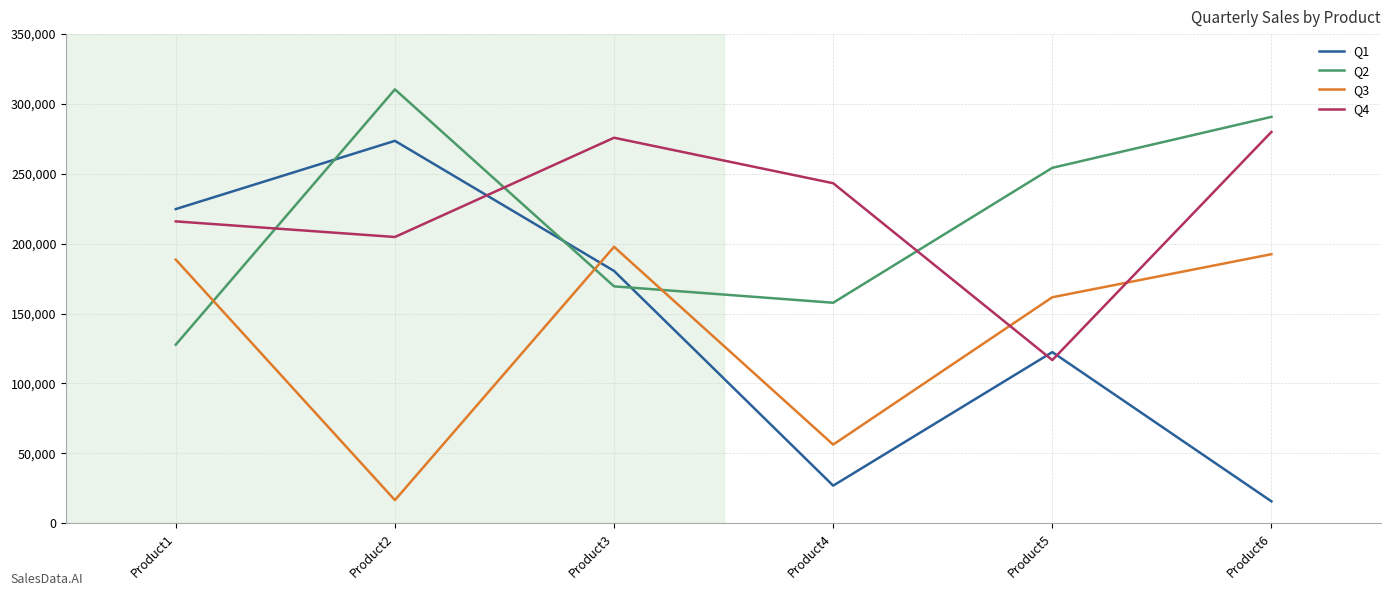

What is the difference between the highest and lowest values at Product6?

275152